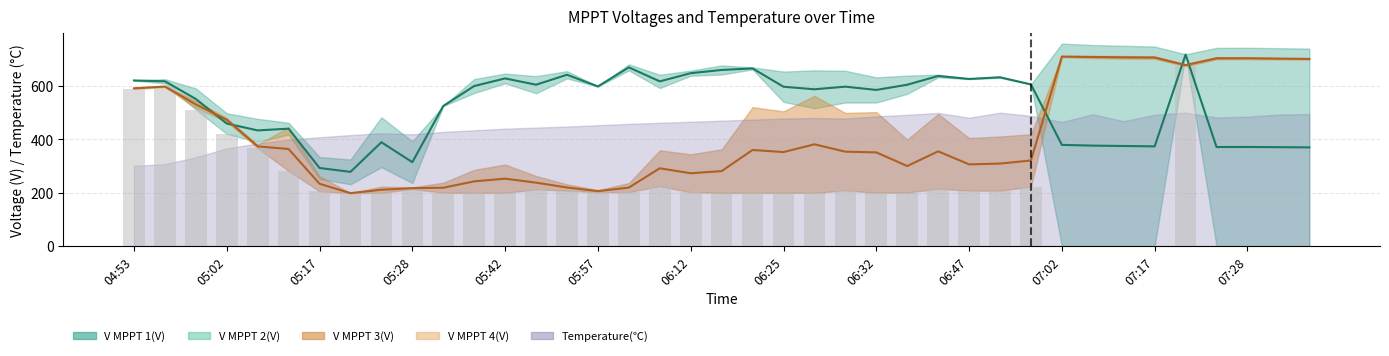

Does the chart contain stacked bars?

No